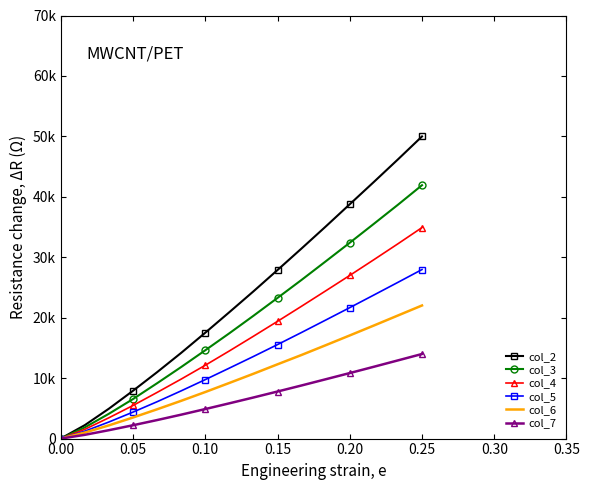

Reading left to right, extract all data points from this chart.

col_2: 11.2	2228.6	4950.4	7912.1	10987.0	14180.9	17513.6	20911.8	24355.7	27888.0	31456.8	35079.8	38768.6	42455.4	46189.7	49990.8
col_3: 0.0	1852.1	4109.0	6541.3	9156.4	11839.4	14610.3	17423.4	20314.8	23273.7	26258.6	29317.8	32400.5	35528.0	38686.1	41924.6
col_4: 0.0	1537.5	3445.5	5475.5	7634.9	9843.4	12130.5	14500.3	16930.1	19396.8	21900.5	24439.1	26994.2	29593.8	32227.7	34914.0
col_5: 4.3	1225.6	2745.7	4380.2	6096.6	7895.8	9755.3	11660.3	13584.3	15551.6	17560.2	19607.2	21663.9	23750.2	25849.2	27969.9
col_6: 8.0	998.5	2189.0	3487.0	4845.8	6247.1	7701.4	9204.3	10723.9	12288.2	13837.1	15444.0	17065.5	18703.7	20364.8	22023.2
col_7: 0.0	622.6	1389.9	2206.4	3063.7	3956.3	4885.3	5834.0	6798.0	7786.8	8789.6	9813.1	10840.0	11882.3	12936.3	13994.9